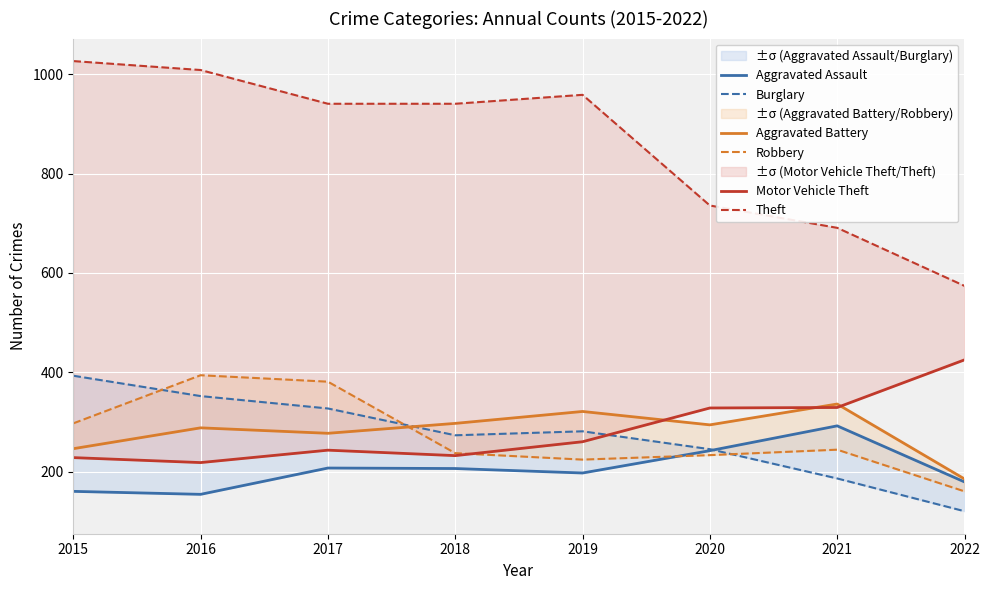

At which label does Aggravated Battery reach its minimum?

2022